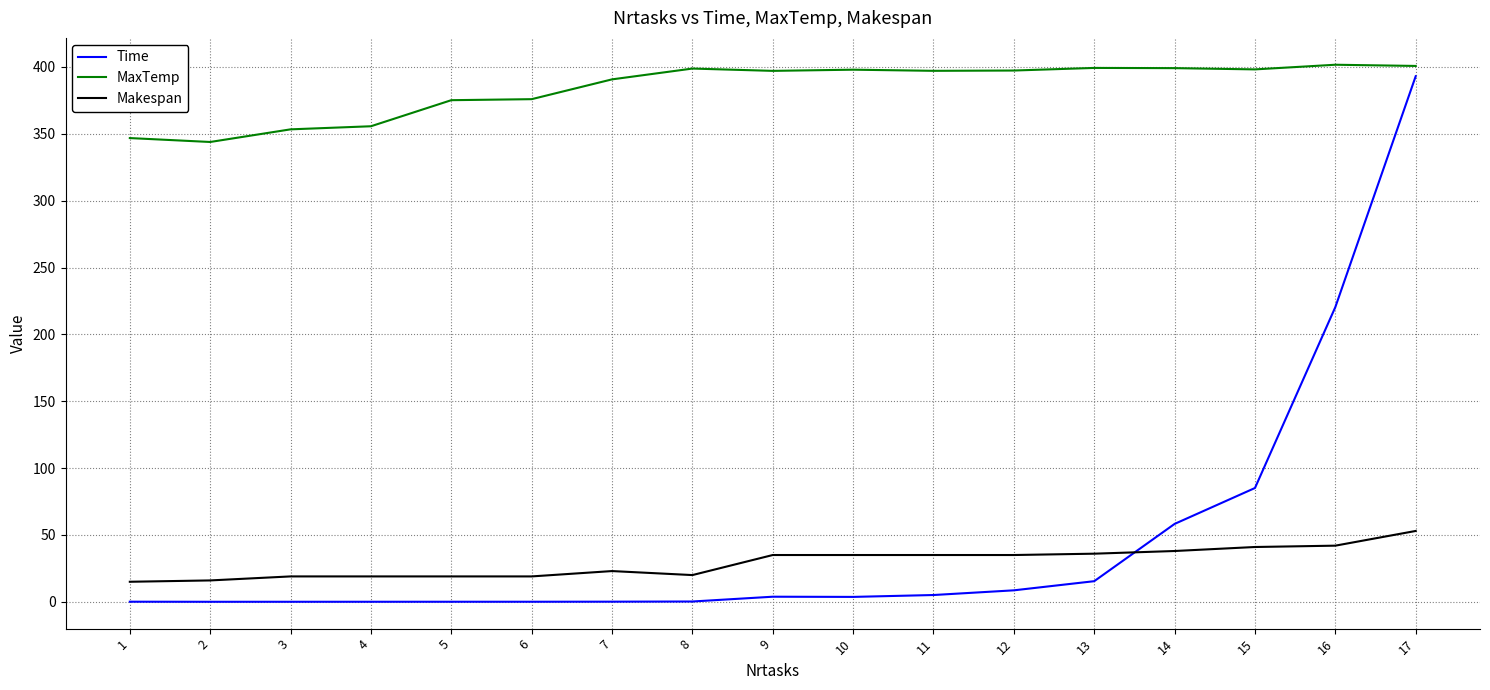

At which category is the sum across all series the highest?

17